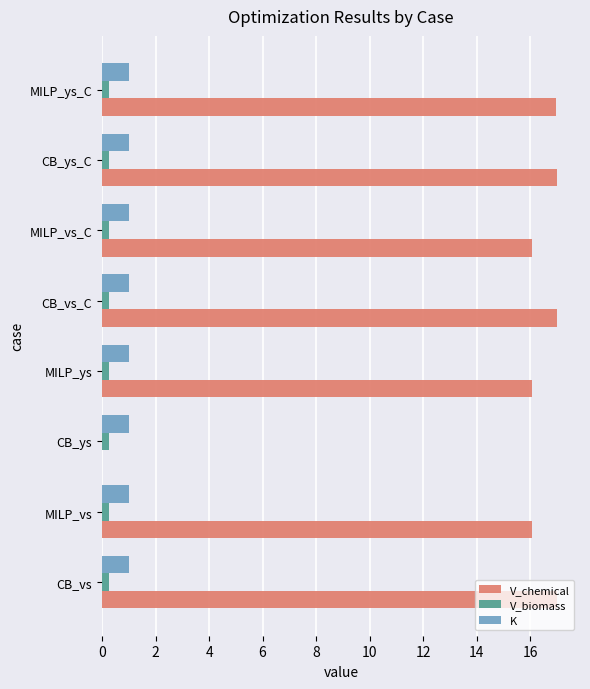

The value of V_chemical at MILP_ys_C is 24.2. True or false?

False